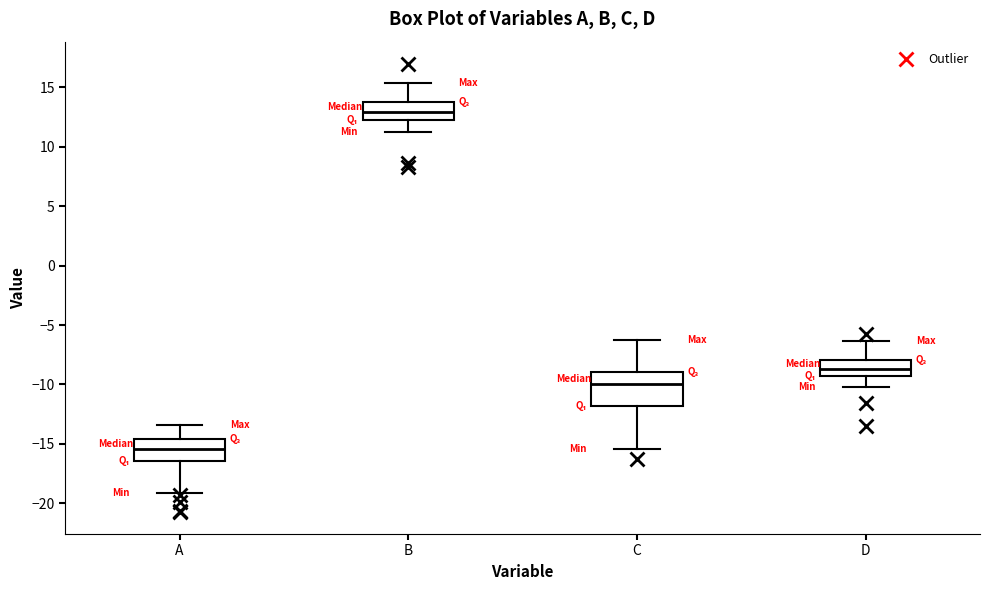

Which box is the tallest, from its lower edge to its upper edge?

C